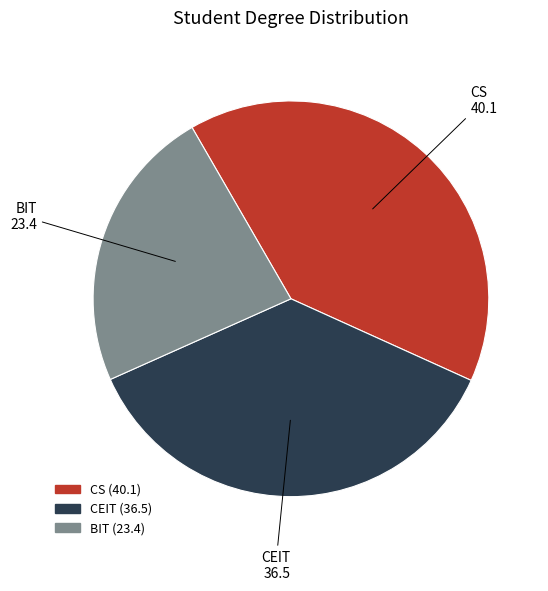

Is there any slice that represents more than half of the pie?

No